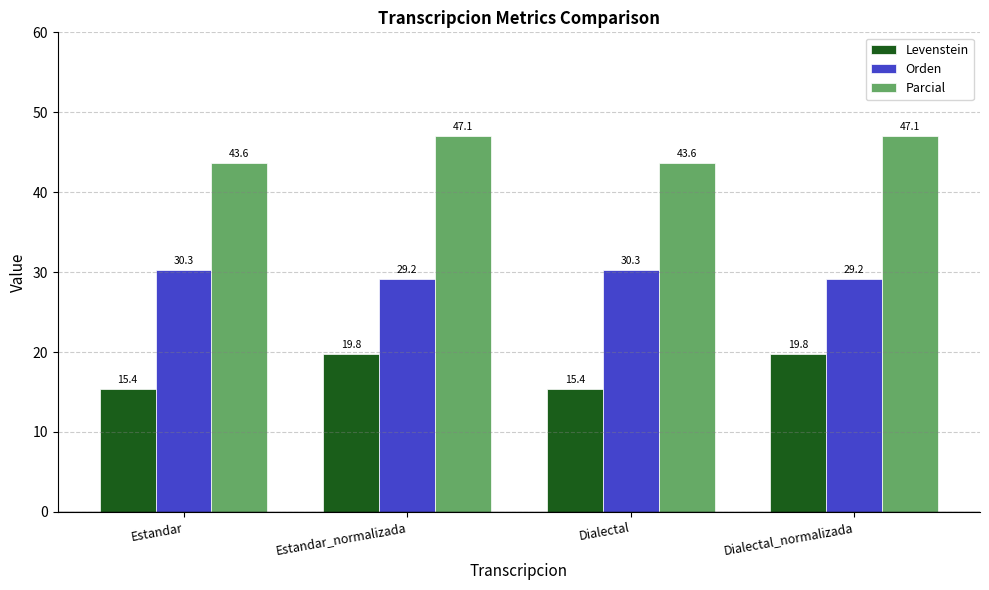

What position from the right is Dialectal?

2